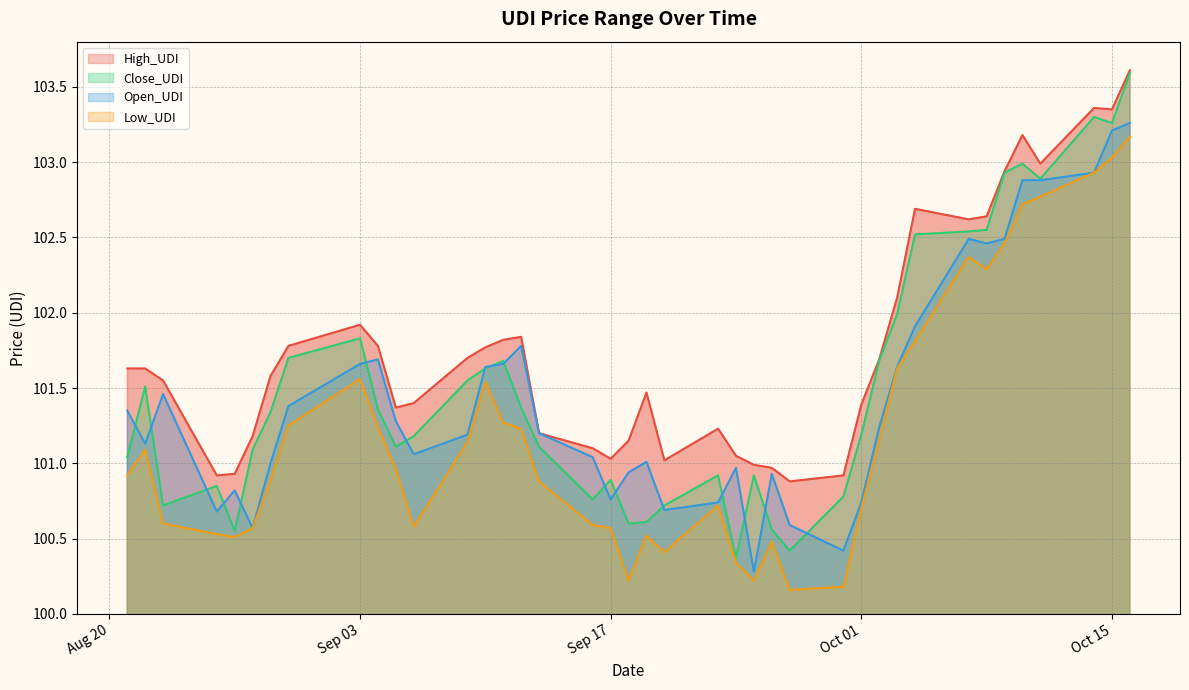

True or false: Low_UDI and Open_UDI cross at least once.

False